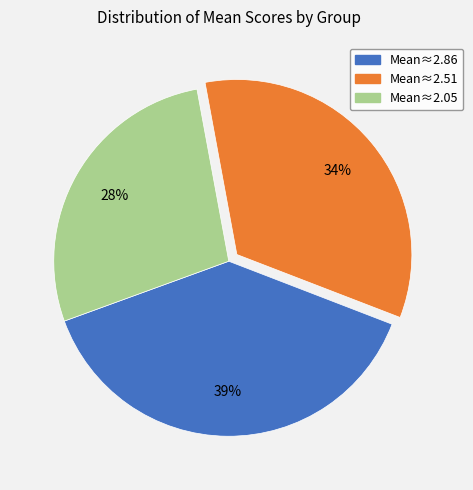

To the nearest percent, what is the average slice percentage?

33%